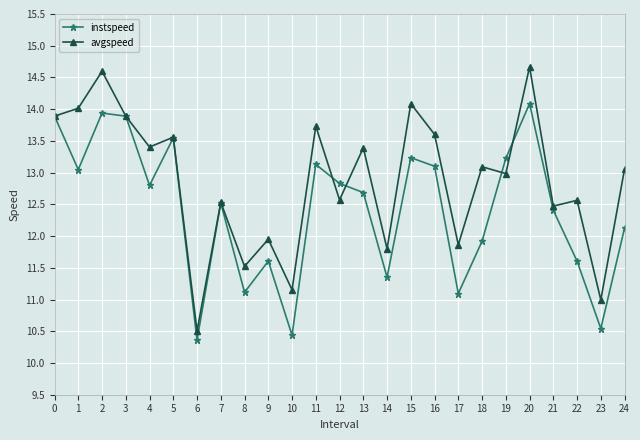

How many series are shown in this chart?

2